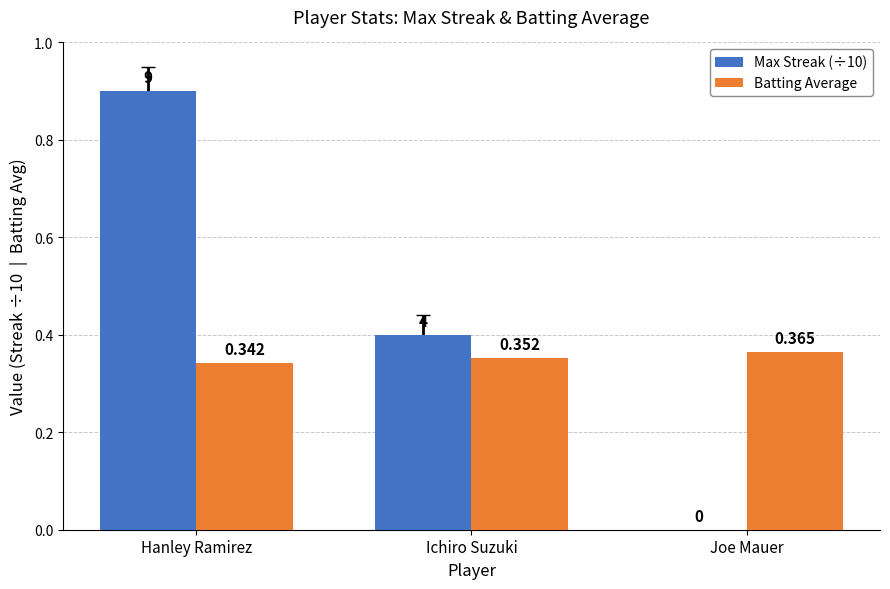

At which label is Max Streak (÷10) closest to 0?

Joe Mauer